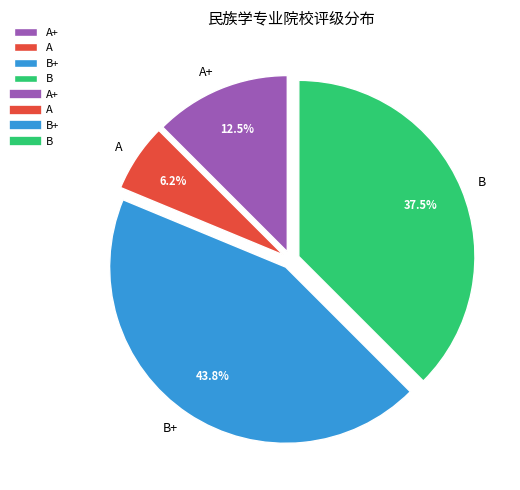

What is the smallest slice in the pie chart?

A